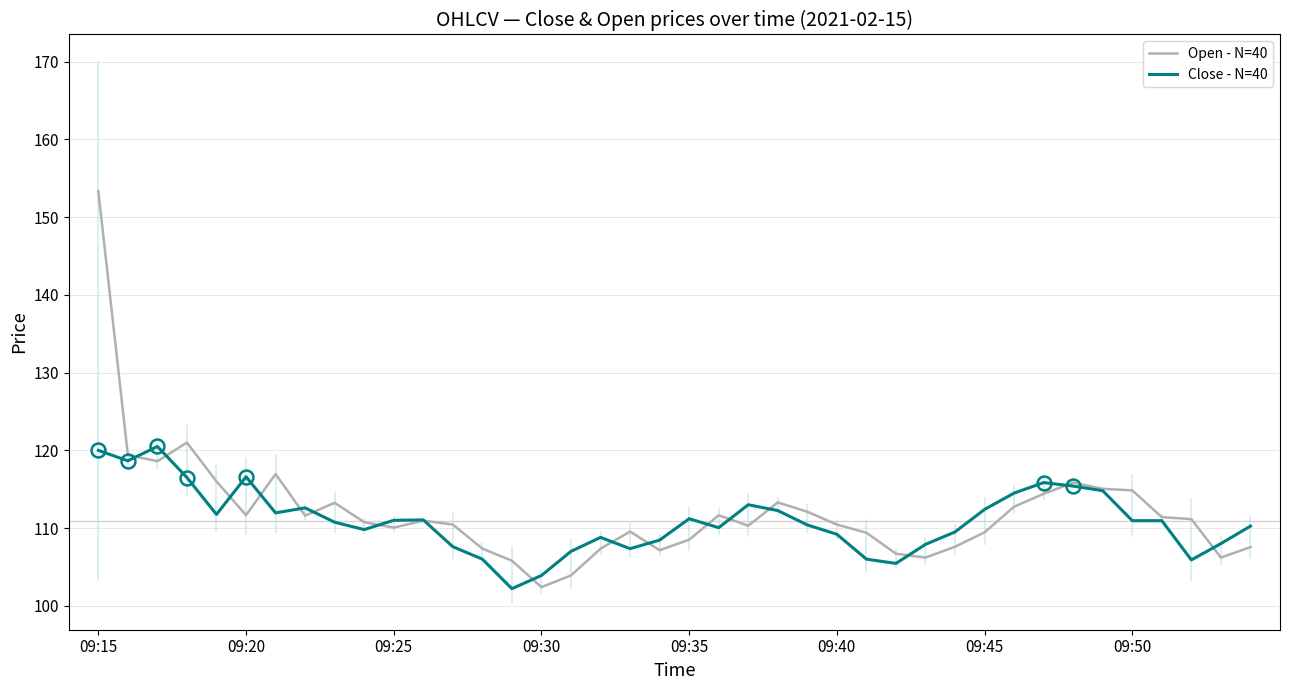

What is the maximum value for Close - N=40?

120.5